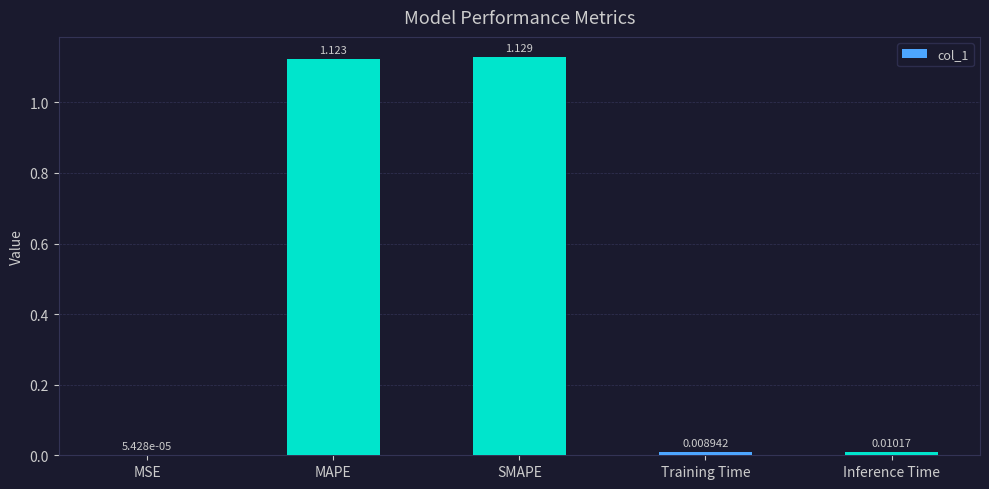

Between SMAPE and MSE, which is larger?

SMAPE